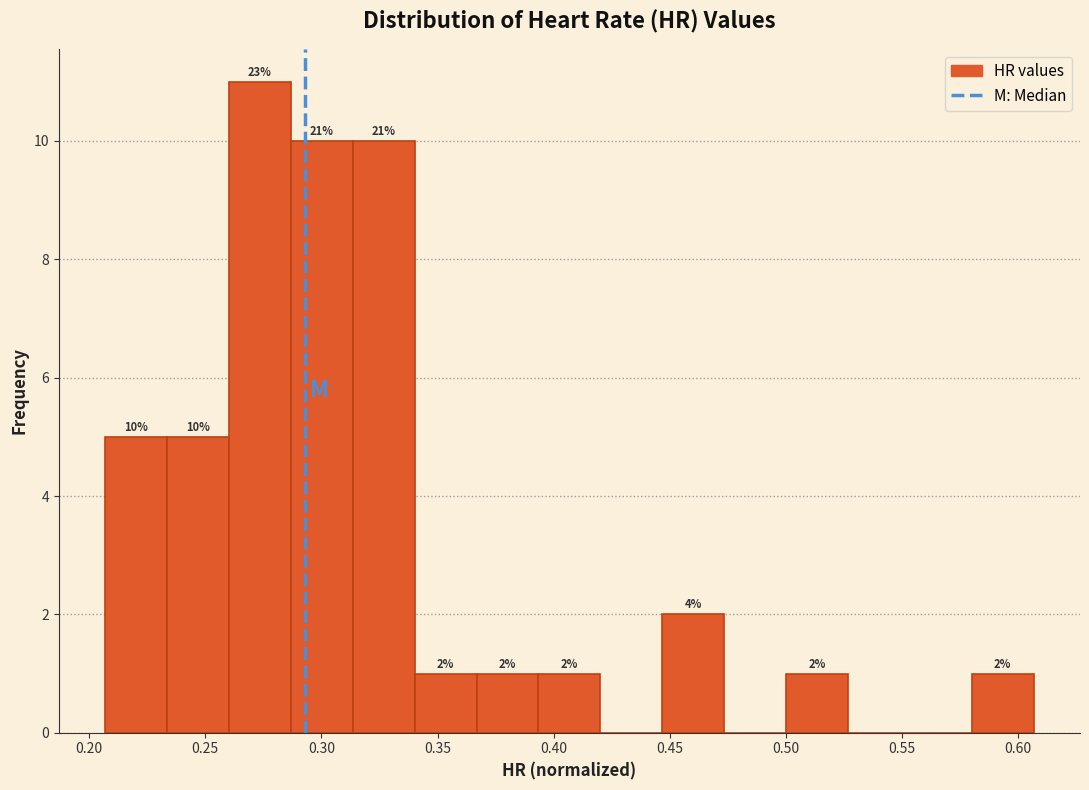

Which range on the x-axis has the tallest bar?

0.260 to 0.285